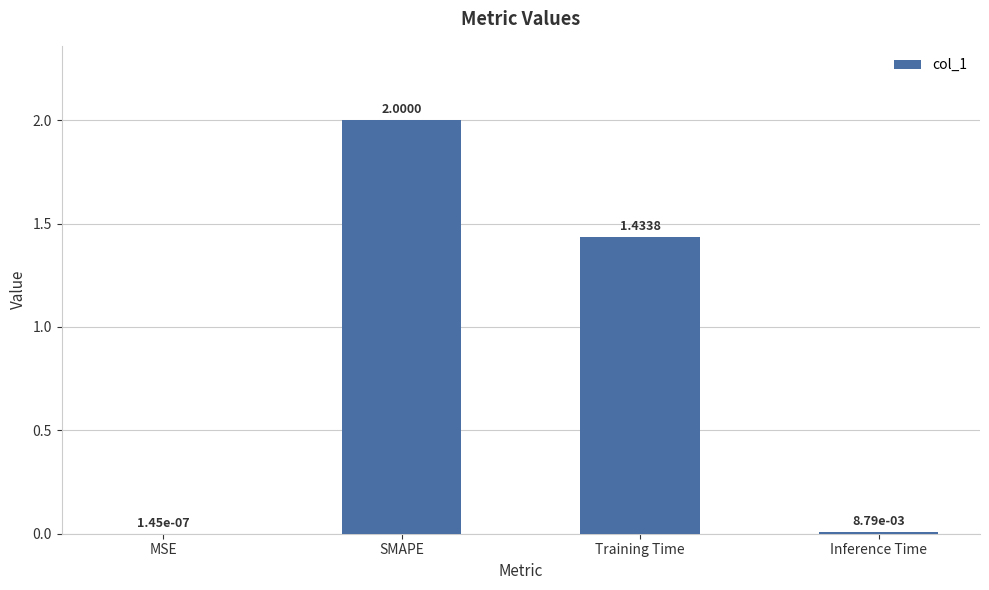

What is the change in value from MSE to Training Time?

+1.4